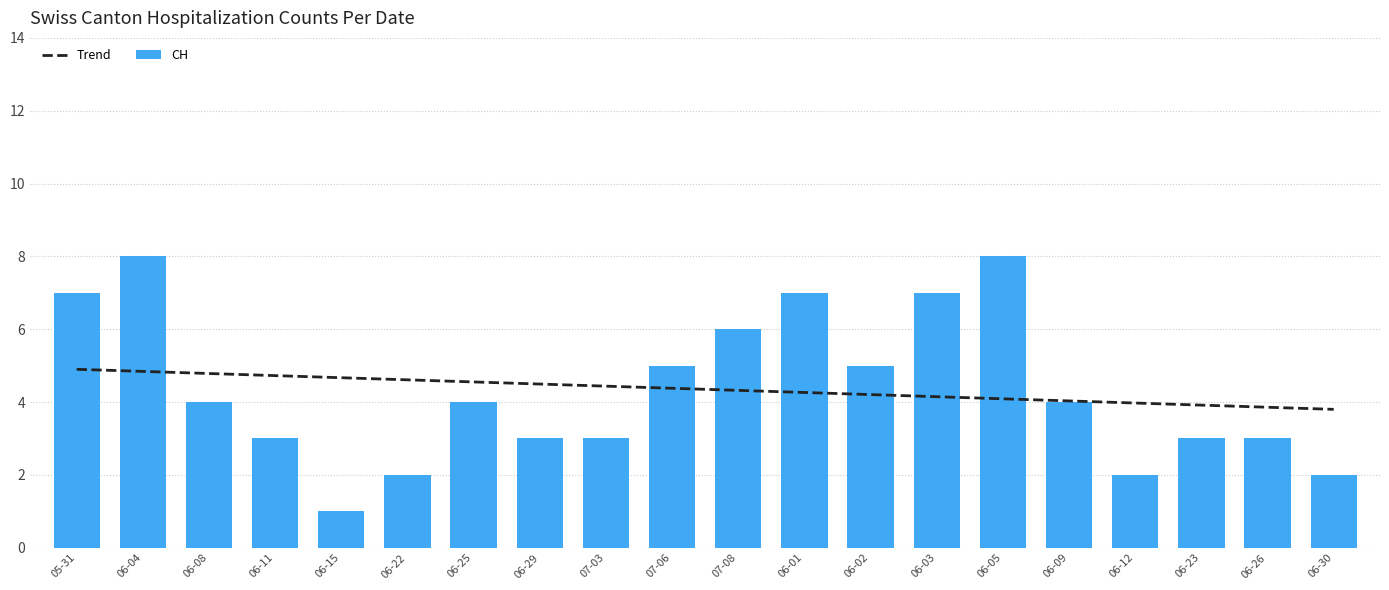

What is the difference between the CH values at 06-02 and 05-31?

2